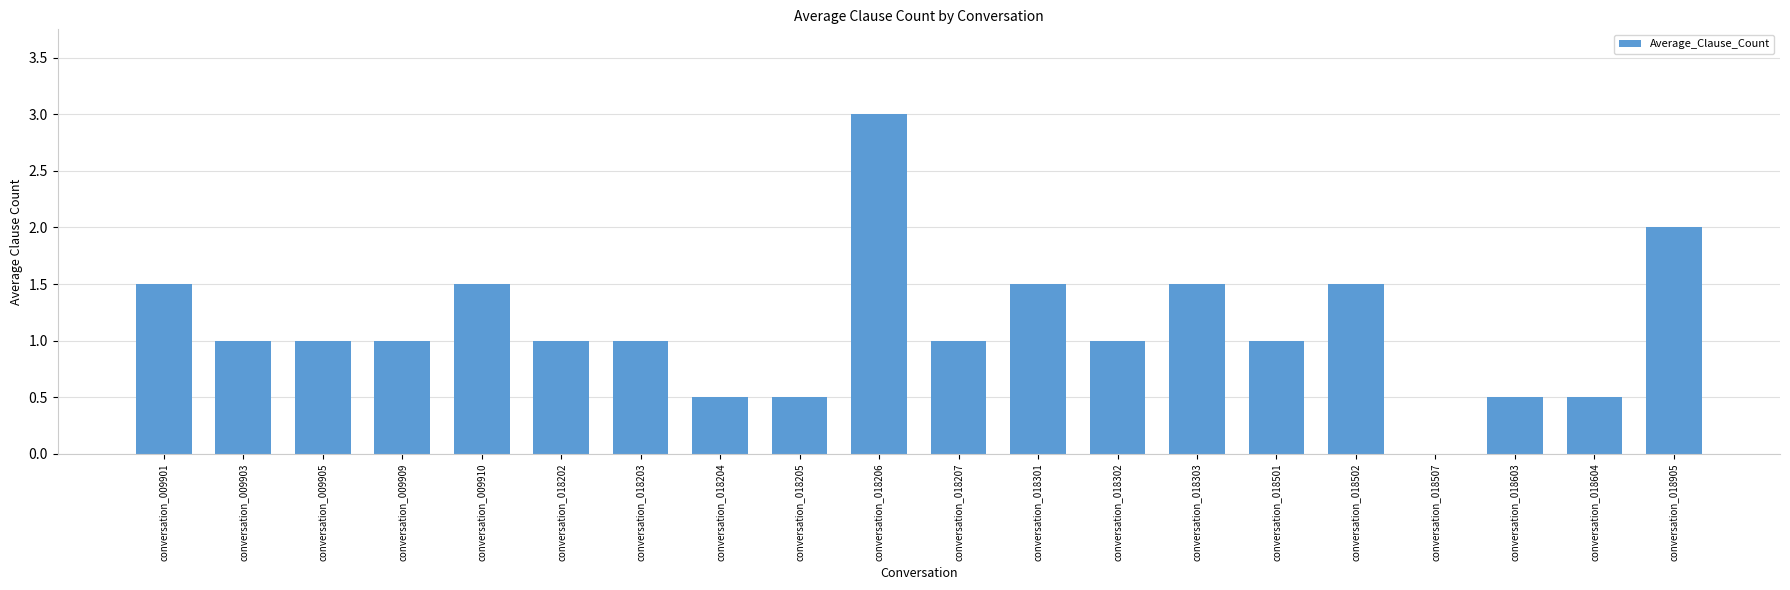

How many series are shown in this chart?

1